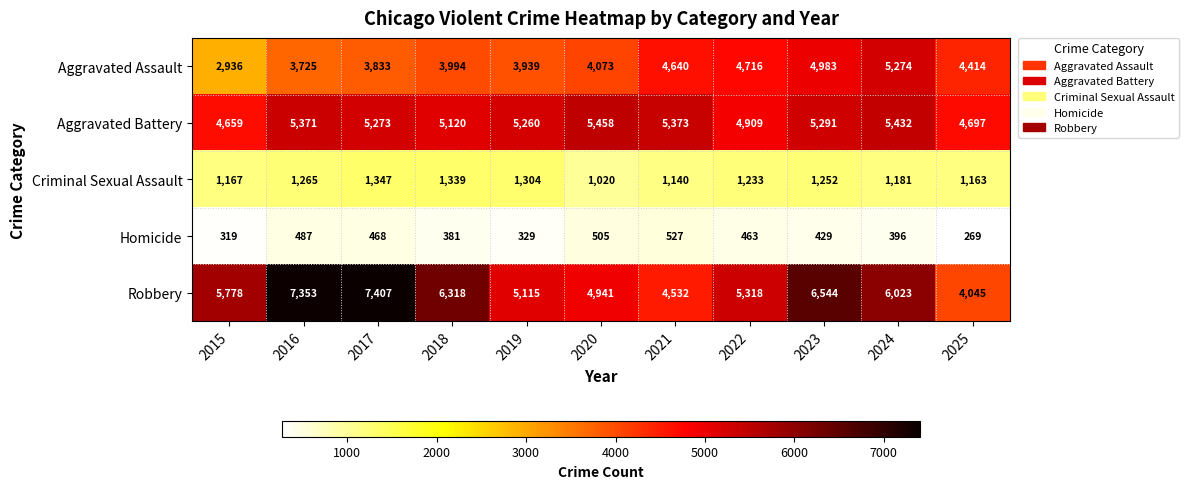

What value does the Robbery series have at 2015, to the nearest 100?

5800